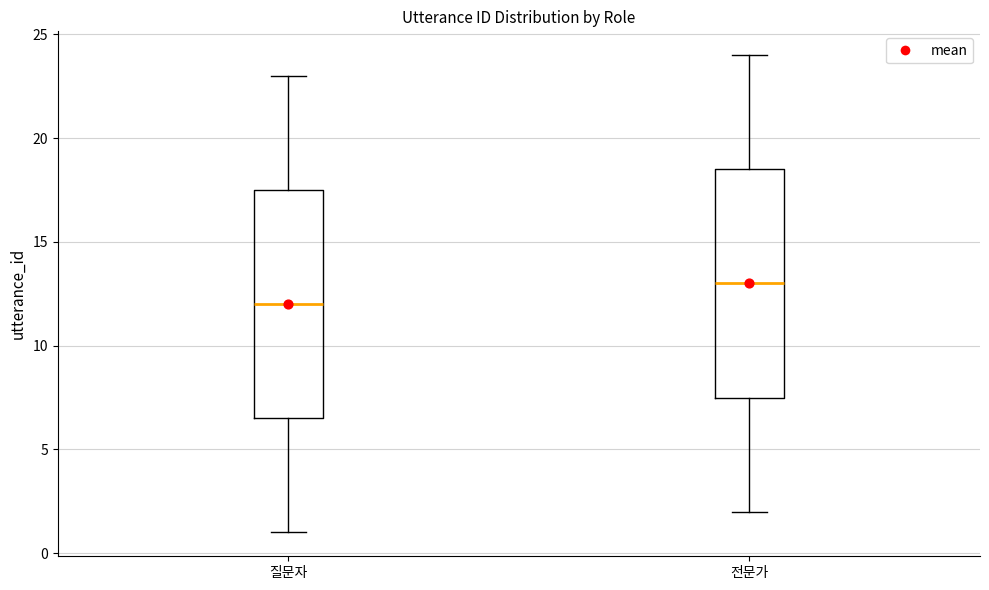

Reading left to right, transcribe this box plot: for each box, give where its median line is, the range the box spans, and where its two whiskers end, as read against the y-axis. The values are not printed on the chart, so give them approximately, as read against the axis.

질문자: median 12.0, box 6.5 to 17.5, whiskers 1.0 to 23.0
전문가: median 13.0, box 7.5 to 18.5, whiskers 2.0 to 24.0